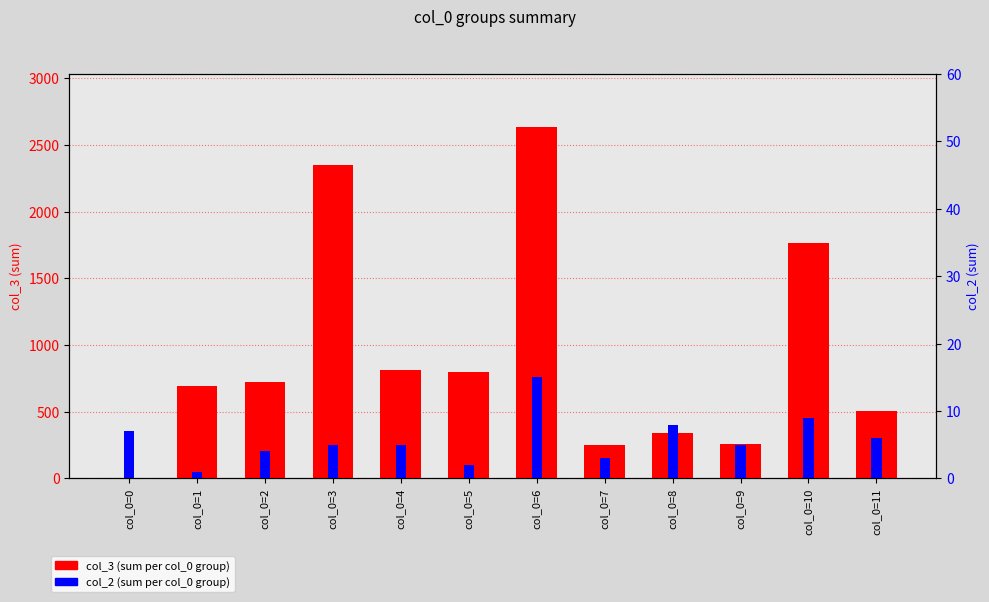

Count the number of data series in this chart.

2